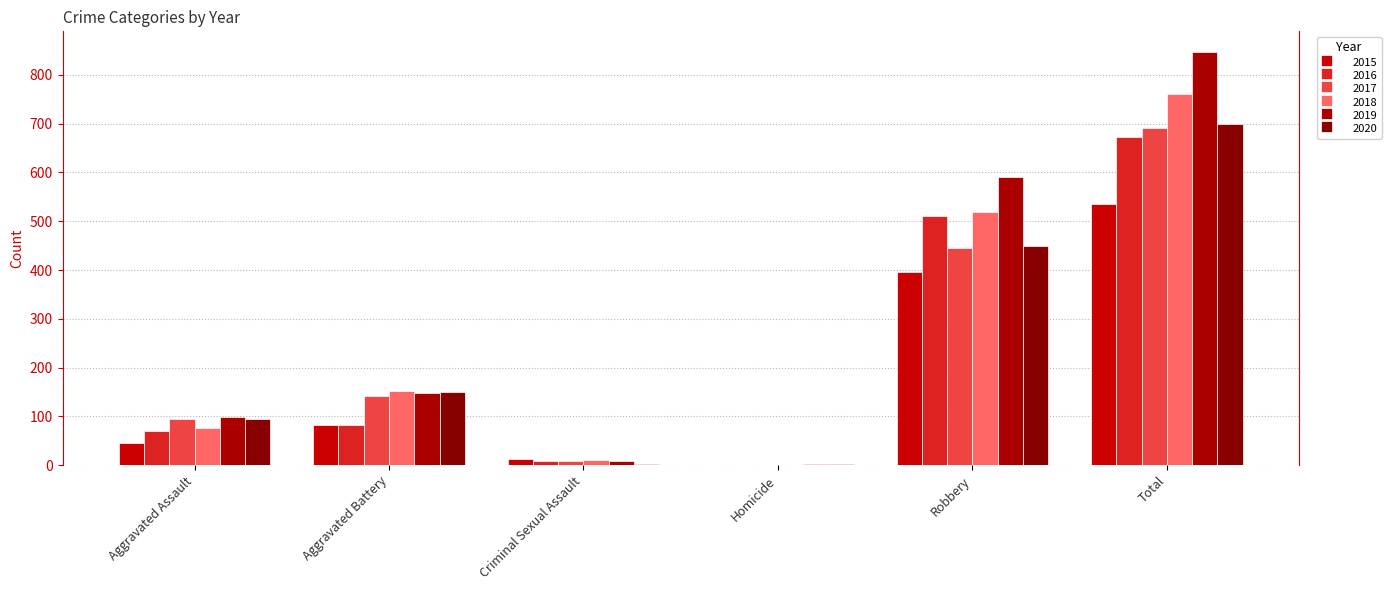

How many data points does each series have?

6